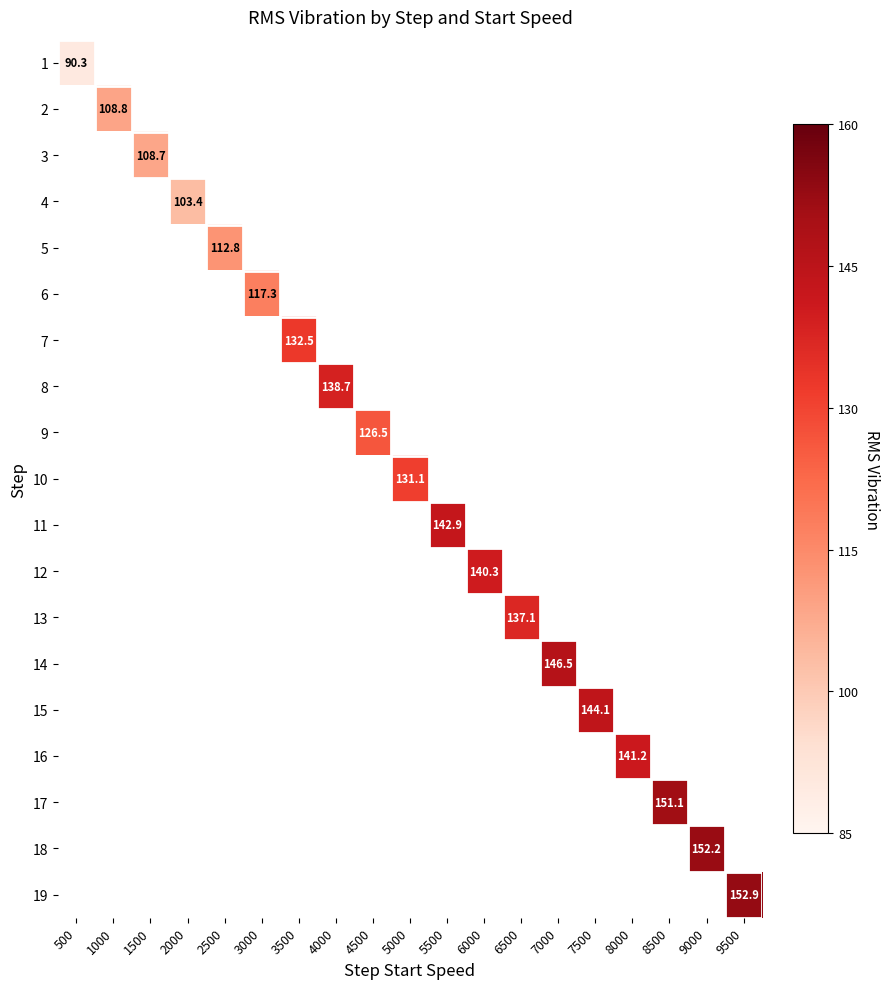

What is the greatest value displayed?

152.9